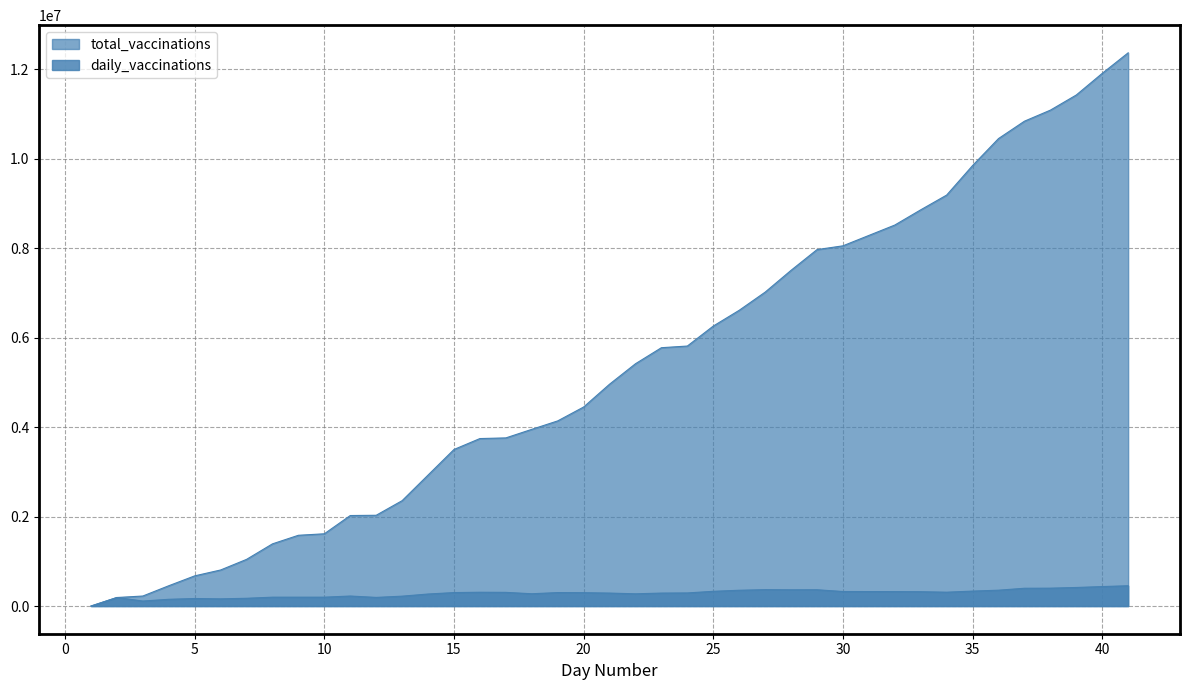

What is the total value across all series at 14?

3197270